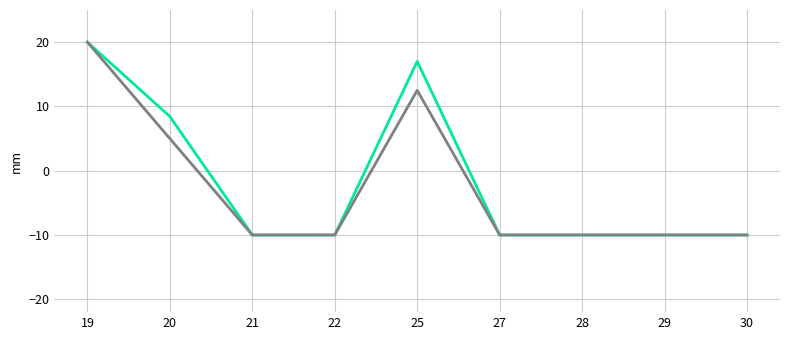

At which category is the sum across all series the highest?

19